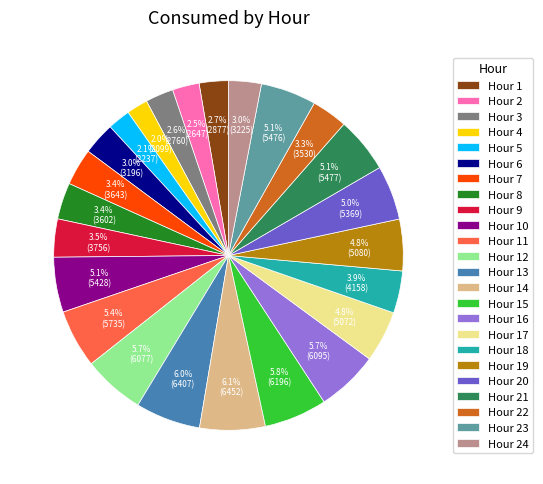

What is the total percentage of Hour 14 and Hour 23?

11.2%